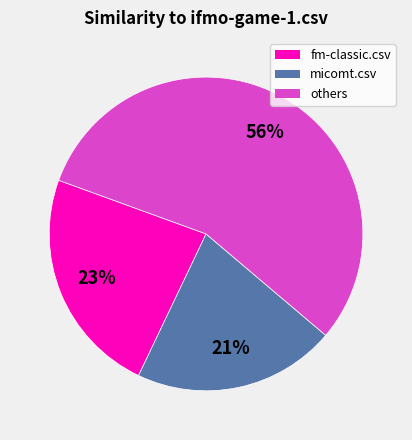

To the nearest percent, what is the difference between the largest and smallest slice percentages?

35%